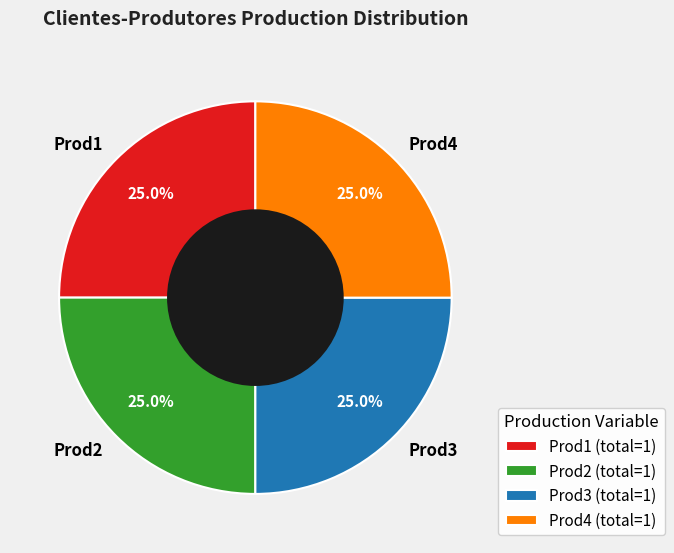

What percentage is NOT represented by Prod1?

75.0%